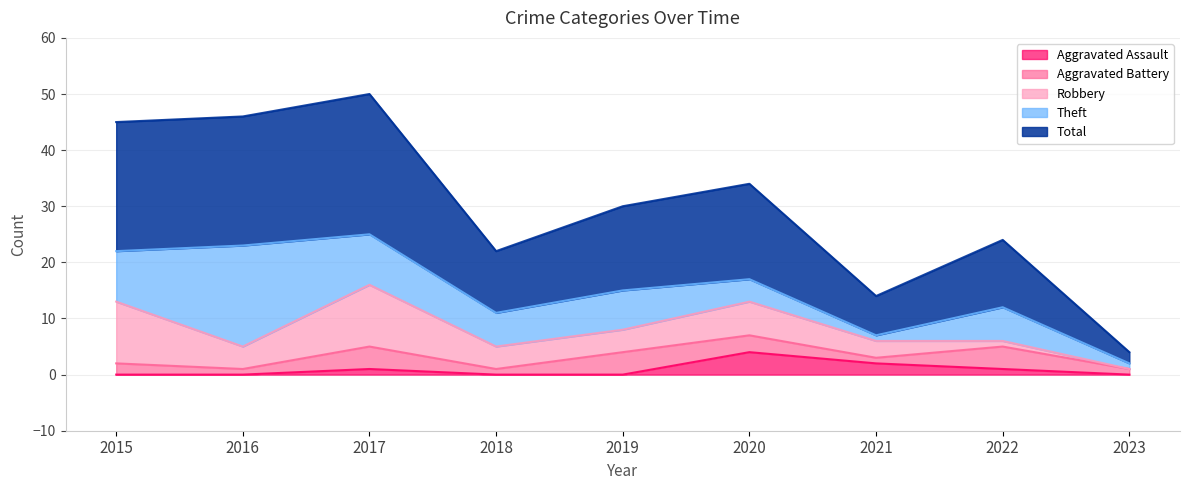

True or false: Robbery has a value of 11 at 2015.

True